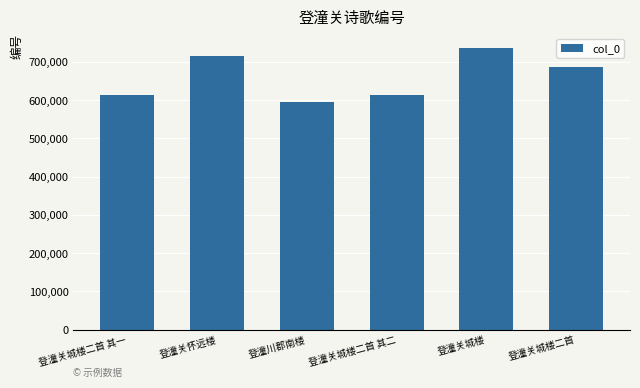

Which label corresponds to the smallest value in the chart?

登潼川郡南楼